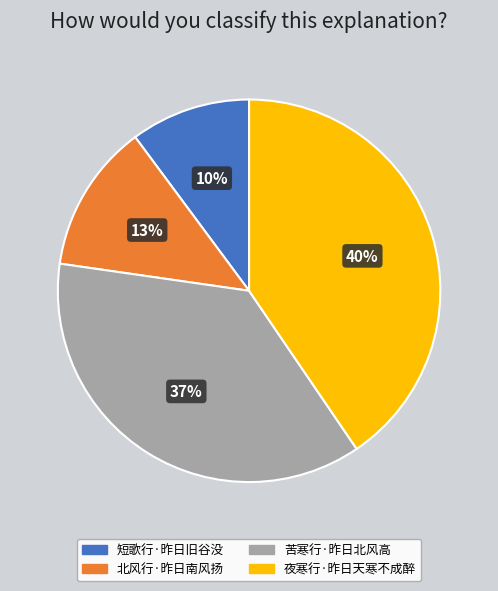

What percentage is the 北风行·昨日南风扬 slice, to the nearest percent?

13%